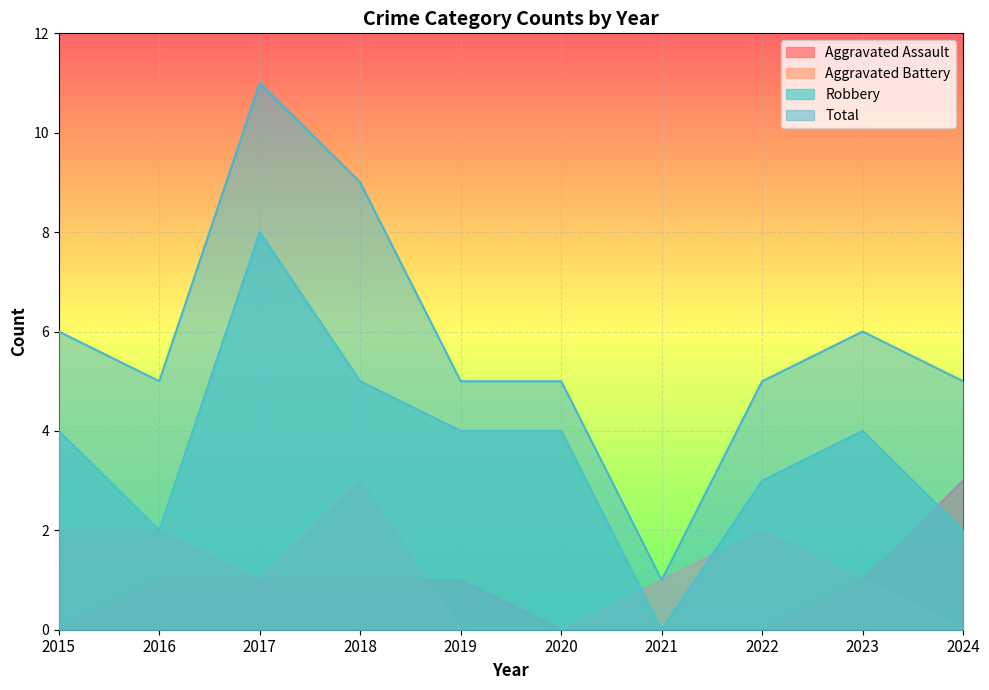

What are all the series names shown in the legend?

Aggravated Assault, Aggravated Battery, Robbery, Total